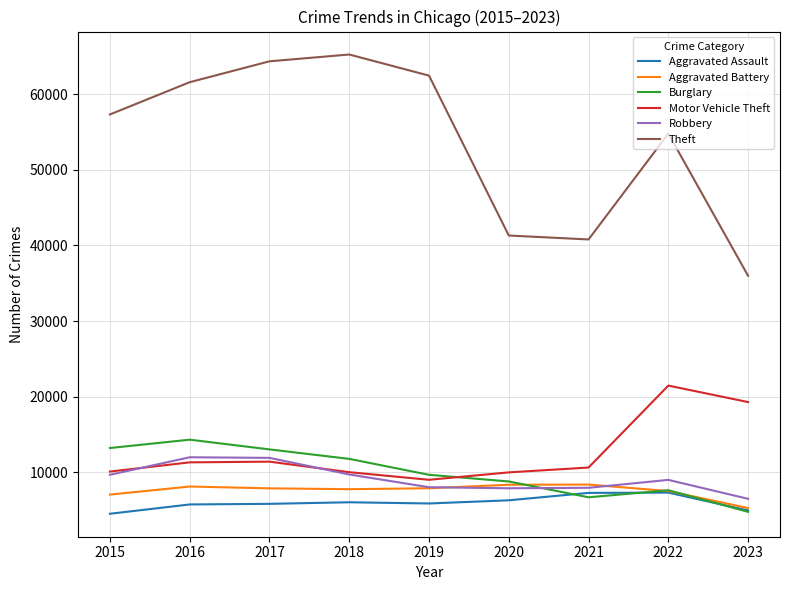

What are all the series names shown in the legend?

Aggravated Assault, Aggravated Battery, Burglary, Motor Vehicle Theft, Robbery, Theft